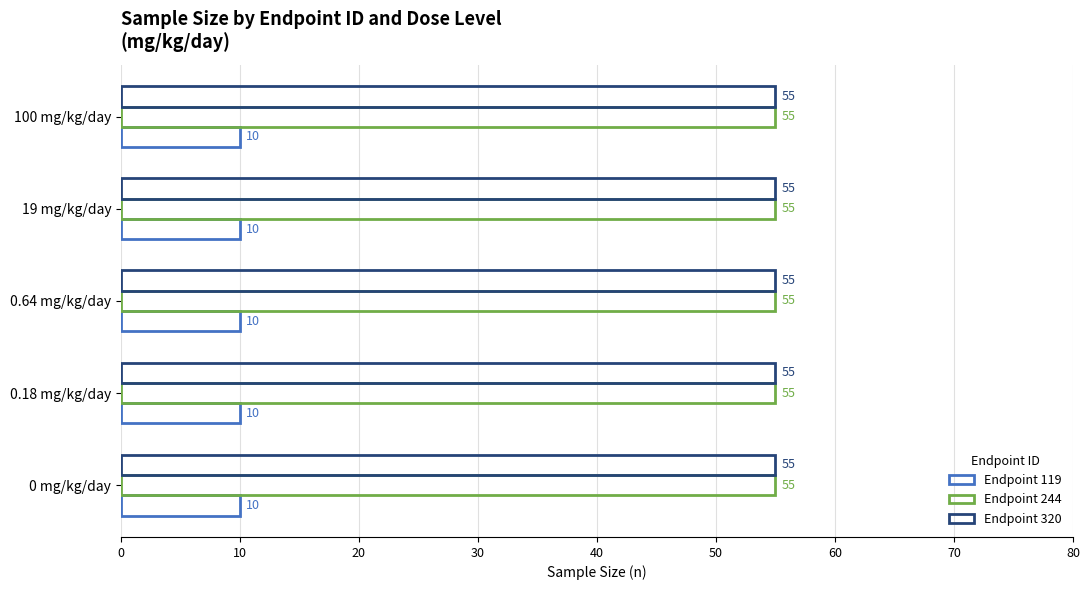

How many categories are shown in the chart?

5